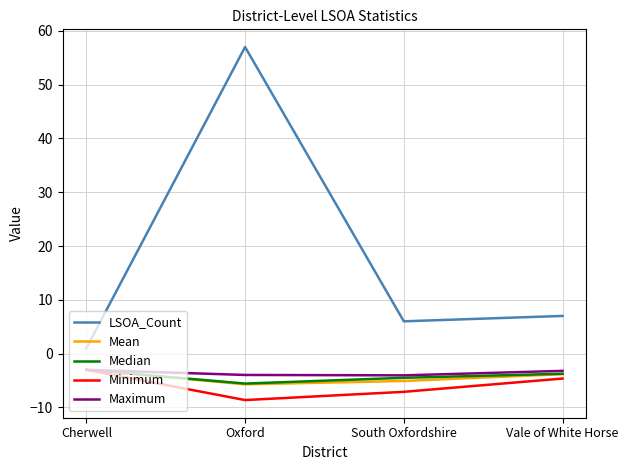

How many categories are shown in the chart?

4